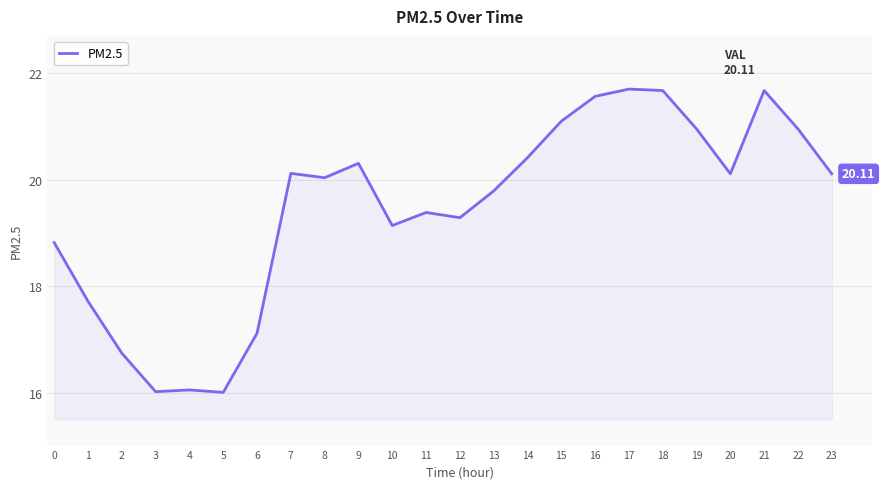

Reading left to right, what are all the values shown in this chart?

18.8	17.7	16.7	16.0	16.0	16.0	17.1	20.1	20.0	20.3	19.1	19.4	19.3	19.8	20.4	21.1	21.6	21.7	21.7	21.0	20.1	21.7	21.0	20.1